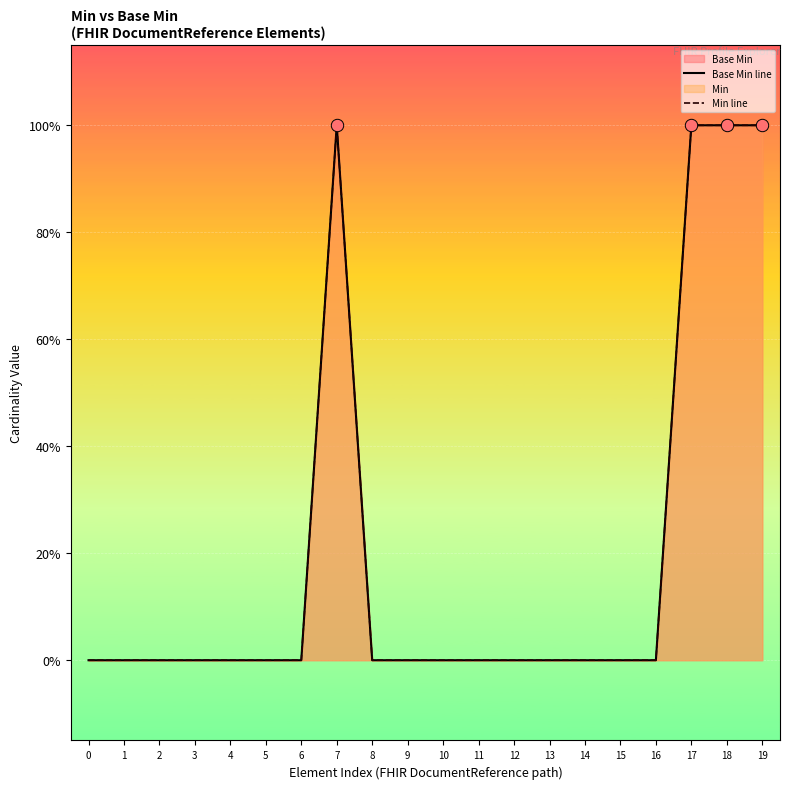

Is the value of Base Min line at 10 greater than the value of Min line at 1?

No